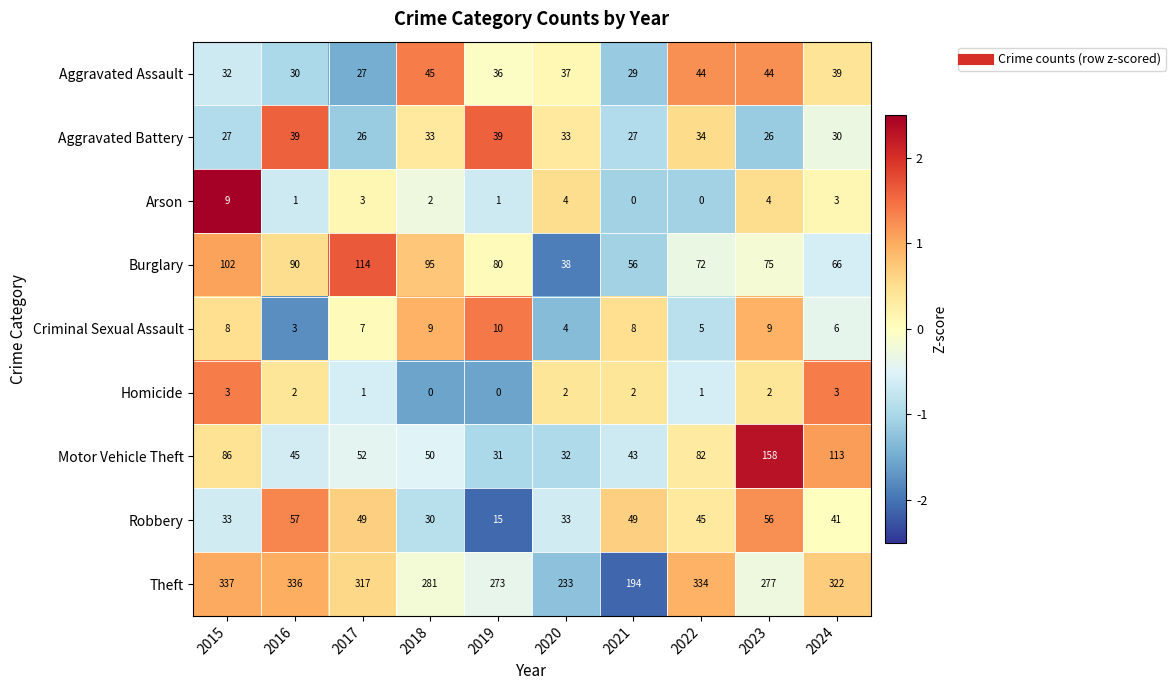

What is the smallest value displayed?

0